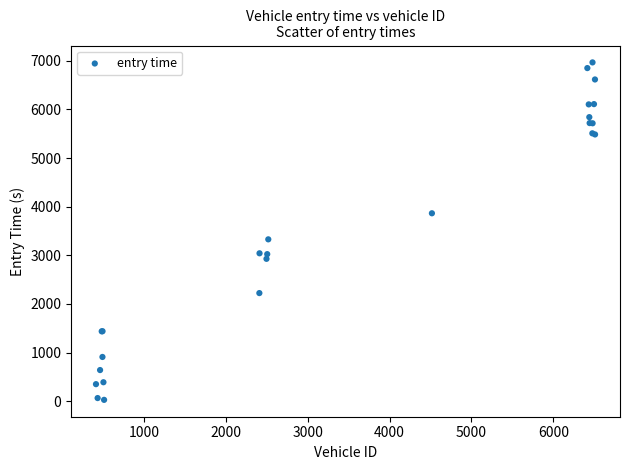

What Y value in the scatter plot is closest to 3498?

3329.6